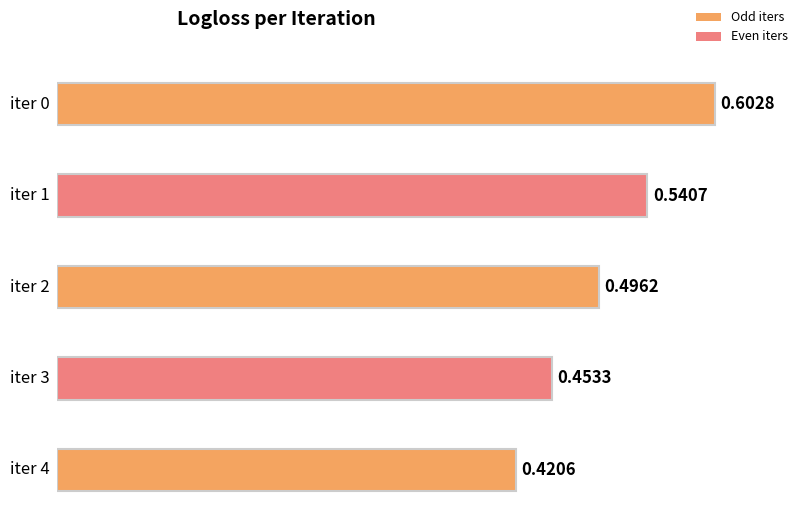

Which has a higher value, 3 or 1?

1